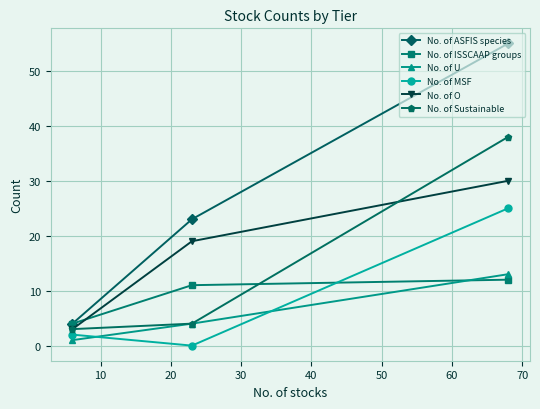

Count the number of categories in the chart.

3